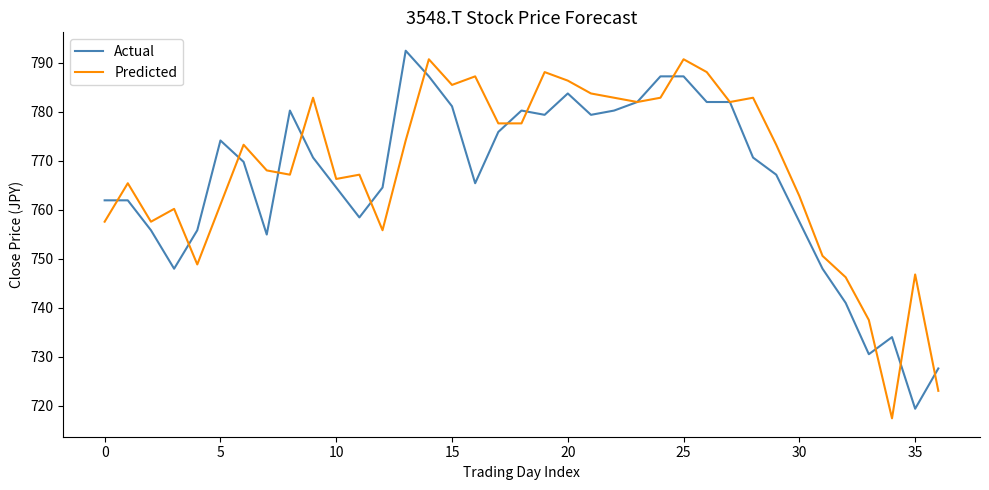

Which series has the largest range (max minus min)?

Predicted